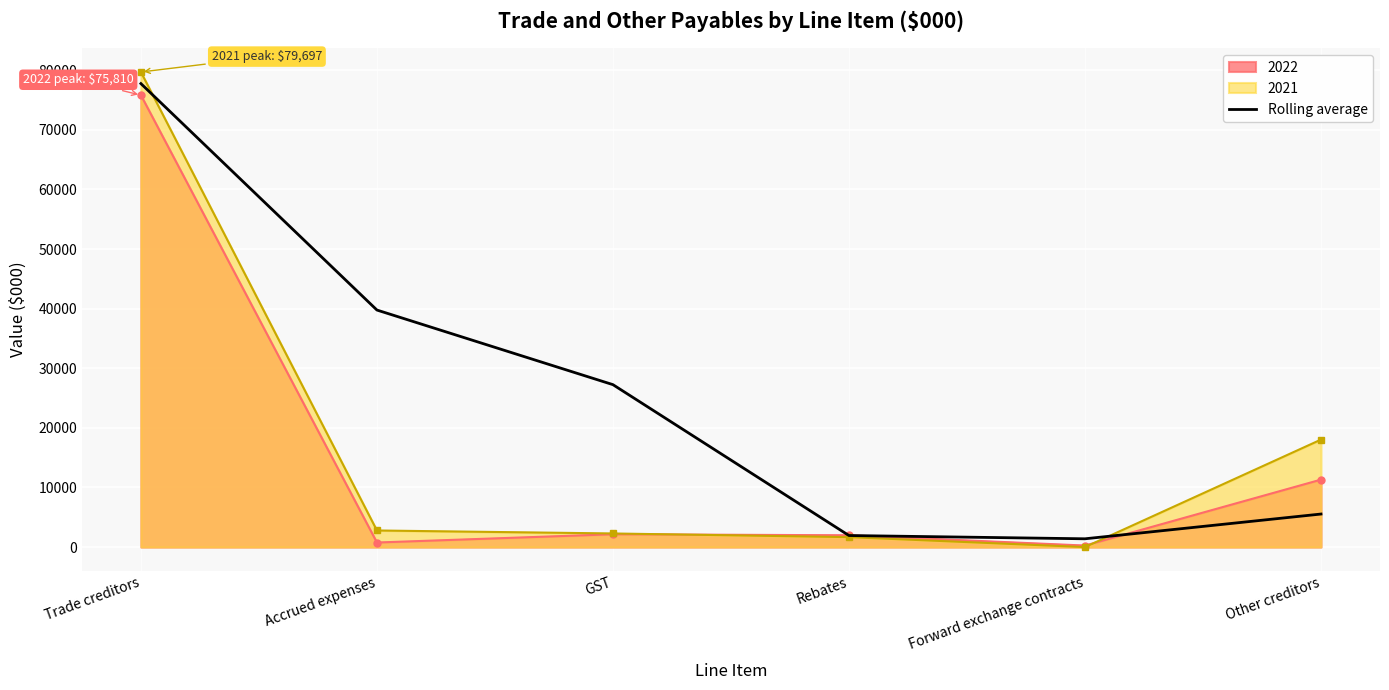

Rank the series at Other creditors from lowest to highest value.

Rolling average, 2022, 2021